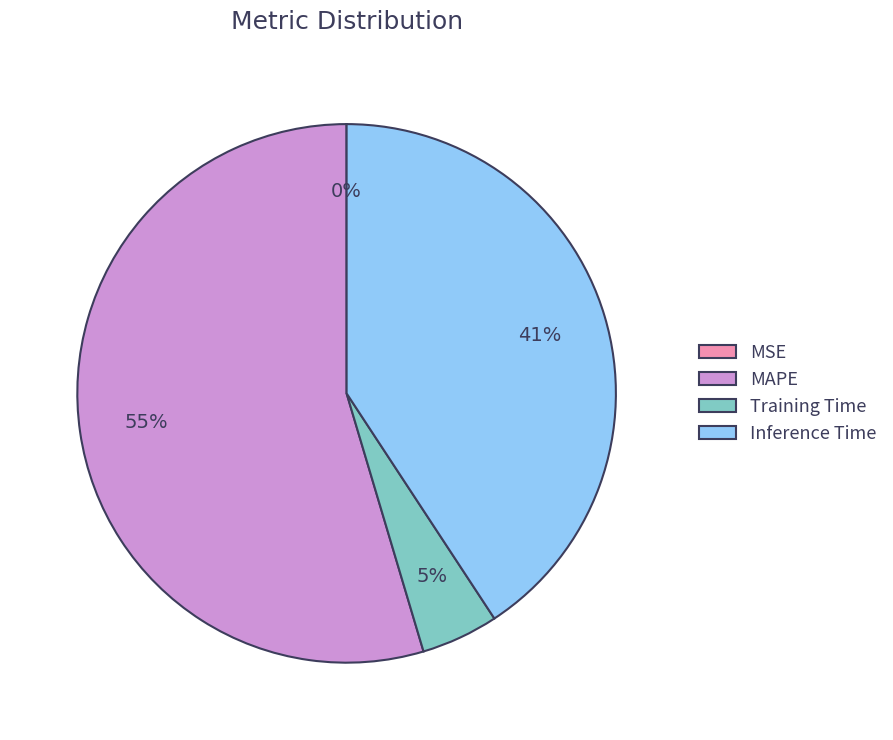

To the nearest percent, what is the average slice percentage?

25%